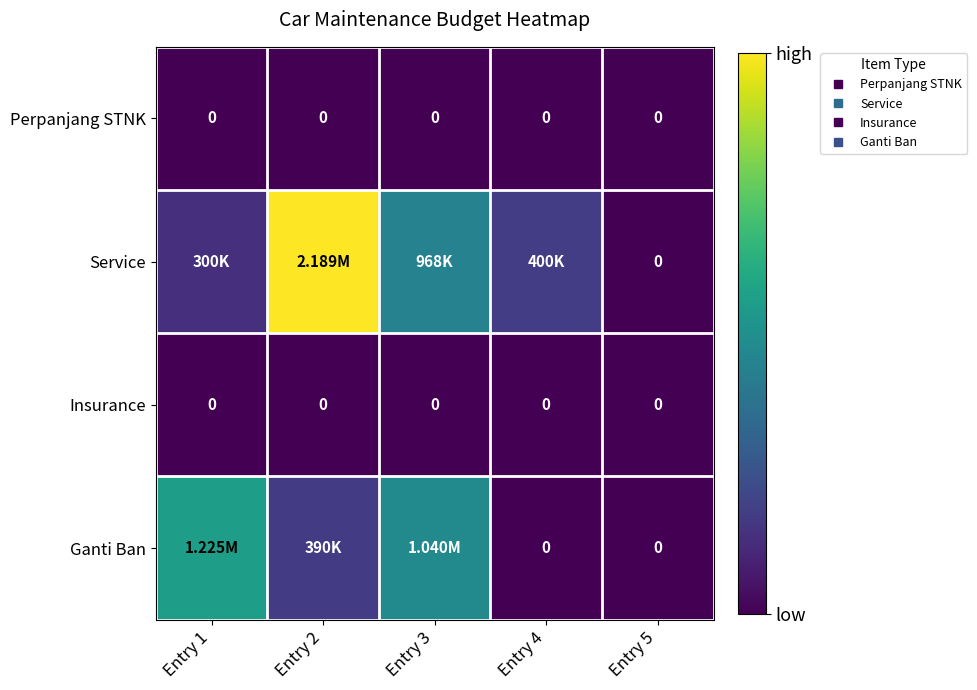

How many values in the Service series exceed 400000?

2